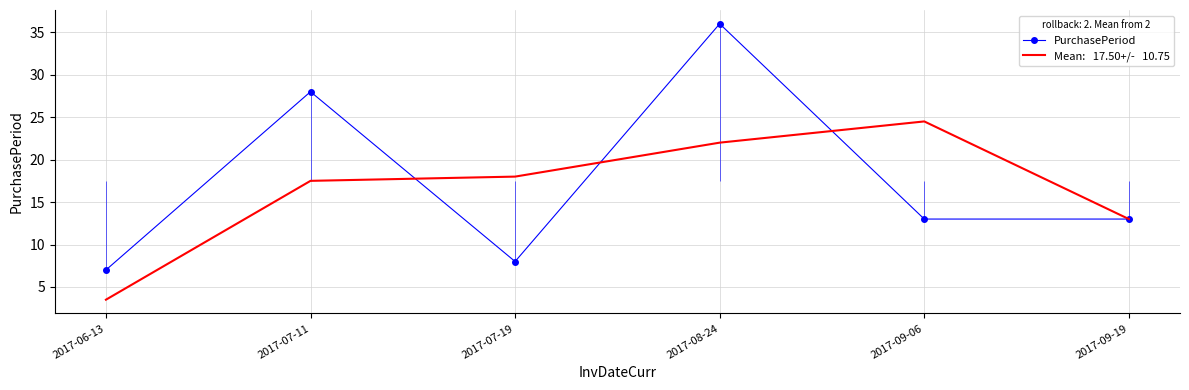

Approximately how many times larger is the value at 2017-09-19 compared to 2017-07-19?

1.6